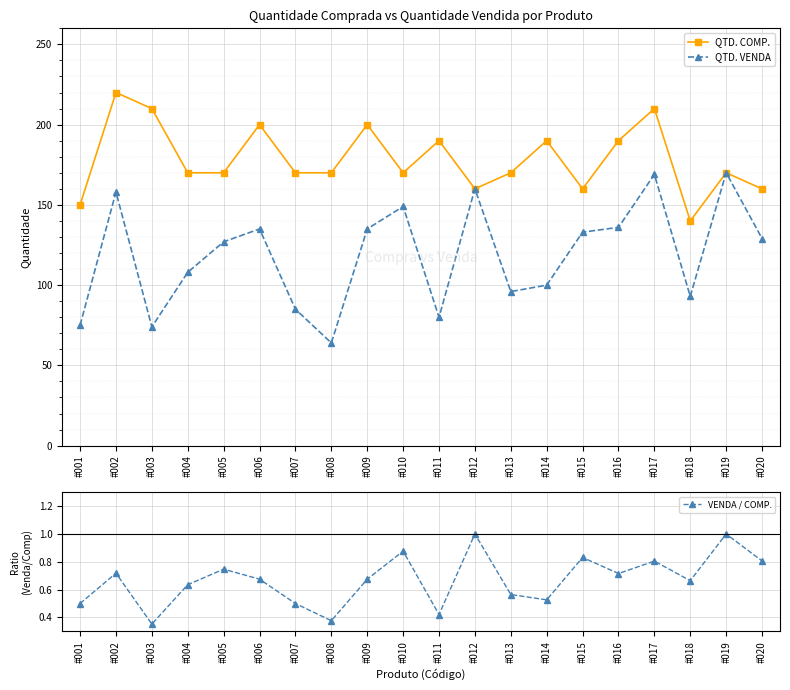

Is this an area chart (filled region under the line)?

No